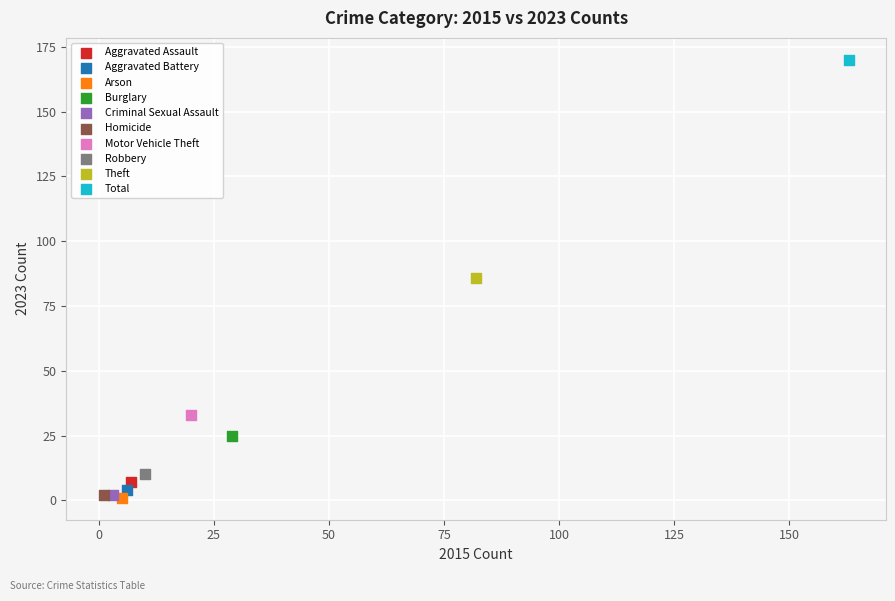

What are all the series names shown in the legend?

Aggravated Assault, Aggravated Battery, Arson, Burglary, Criminal Sexual Assault, Homicide, Motor Vehicle Theft, Robbery, Theft, Total